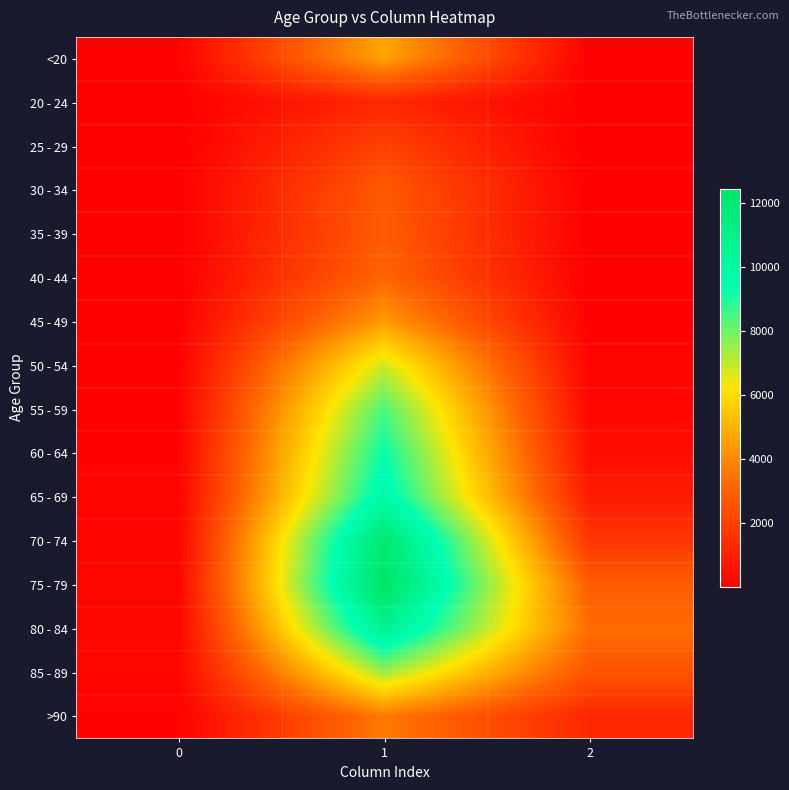

At 1, list the series in order from largest to smallest.

75 - 79, 70 - 74, 80 - 84, 65 - 69, 60 - 64, 55 - 59, 85 - 89, 50 - 54, <20, 45 - 49, >90, 40 - 44, 35 - 39, 30 - 34, 25 - 29, 20 - 24